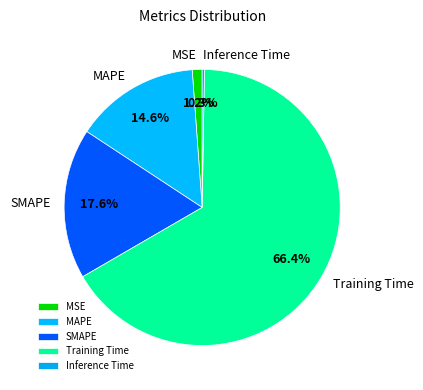

To the nearest percent, what portion does Training Time represent?

66%